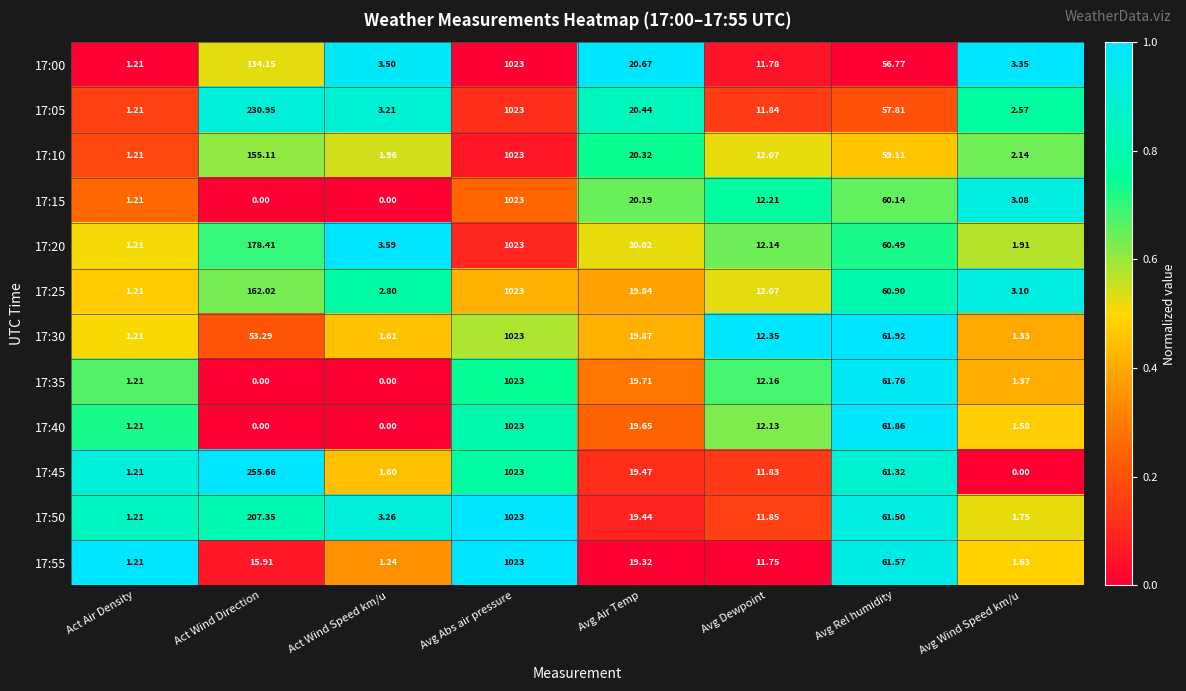

List the labels in order of 17:55 value, largest first.

Avg Abs air pressure, Avg Rel humidity, Avg Air Temp, Act Wind Direction, Avg Dewpoint, Avg Wind Speed km/u, Act Wind Speed km/u, Act Air Density